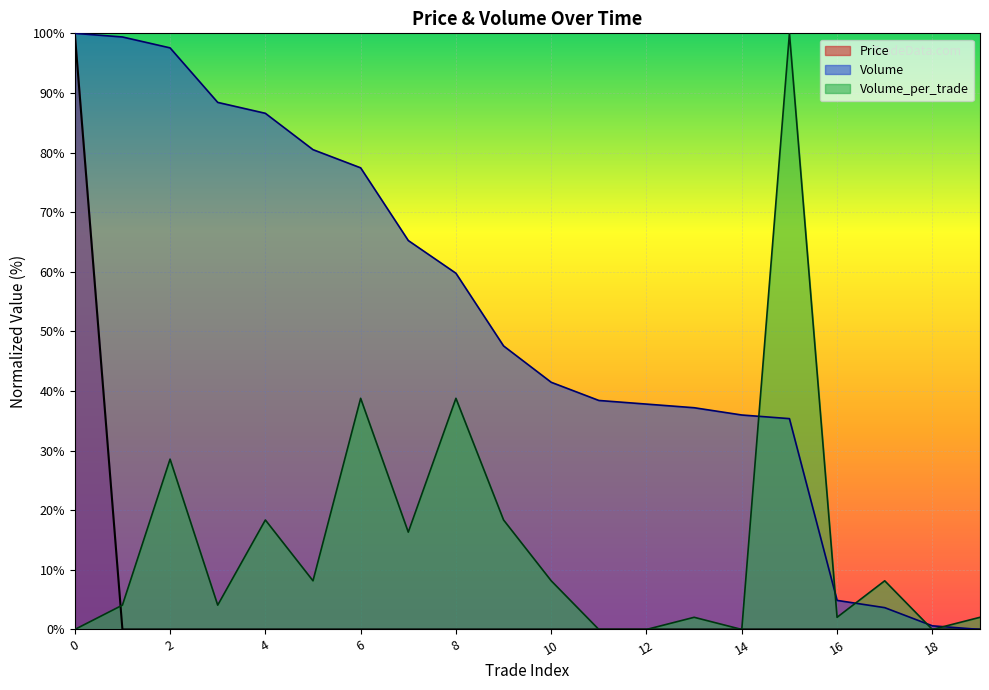

What is the sum of all Volume values?

10.4